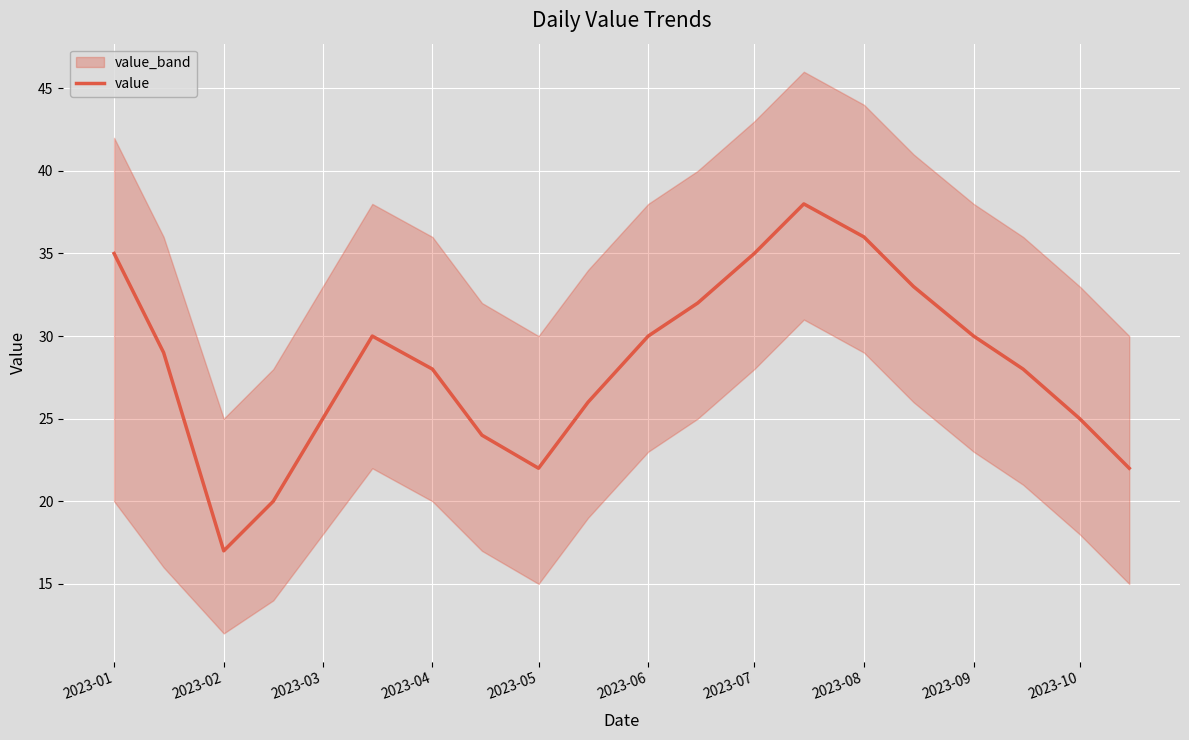

What is the difference between the second highest and minimum values?

19